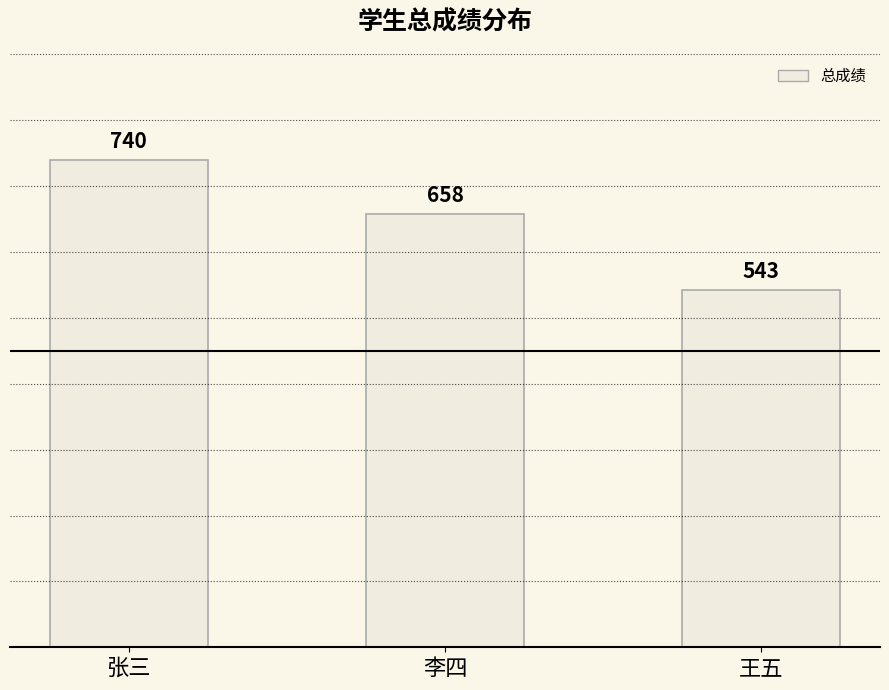

Does the chart contain stacked bars?

No